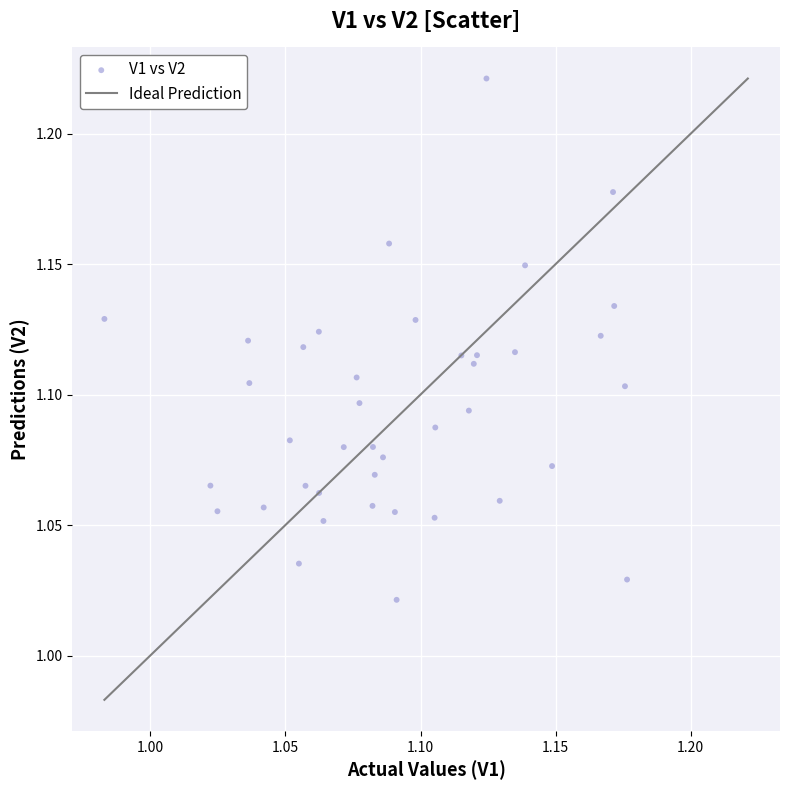

Count the number of points in this scatter plot.

40